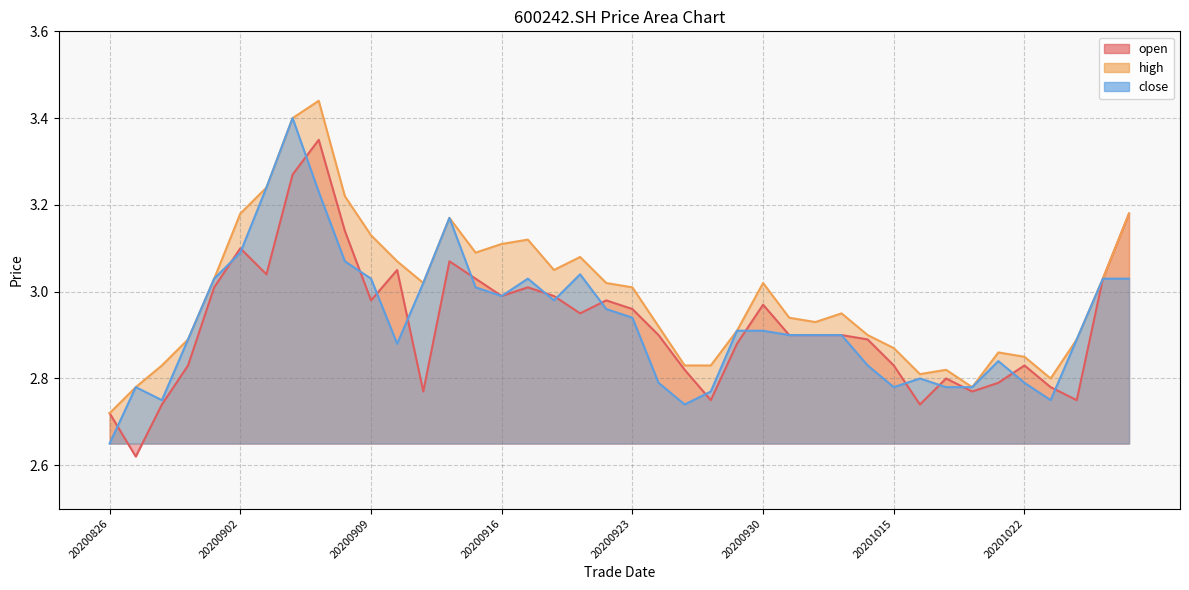

Between 20201015 and 20201009, which is larger?

20201009